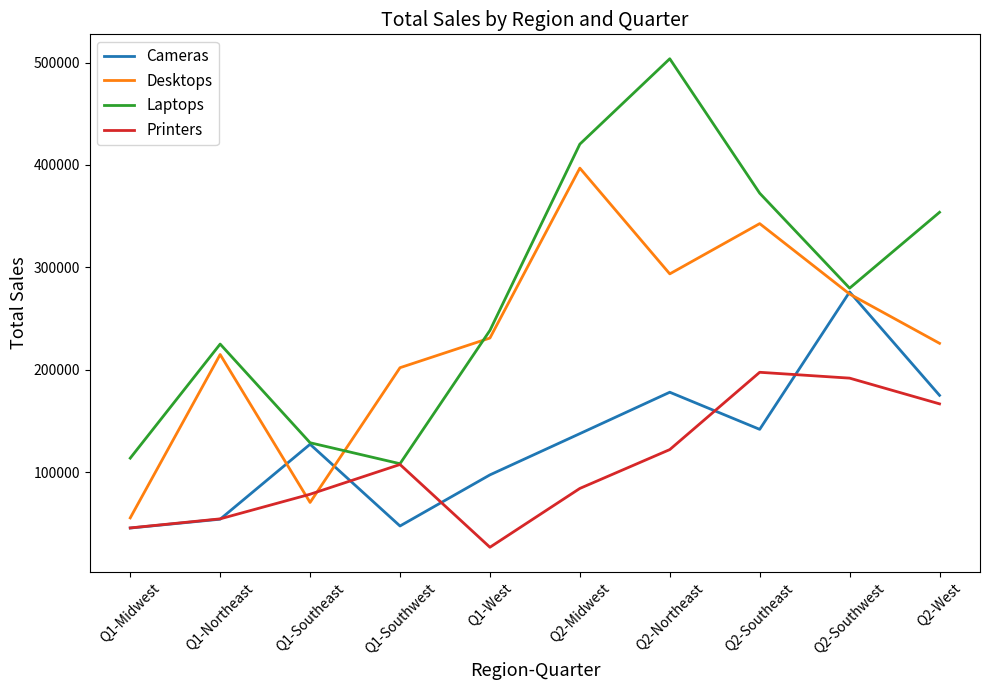

What are all the series names shown in the legend?

Cameras, Desktops, Laptops, Printers